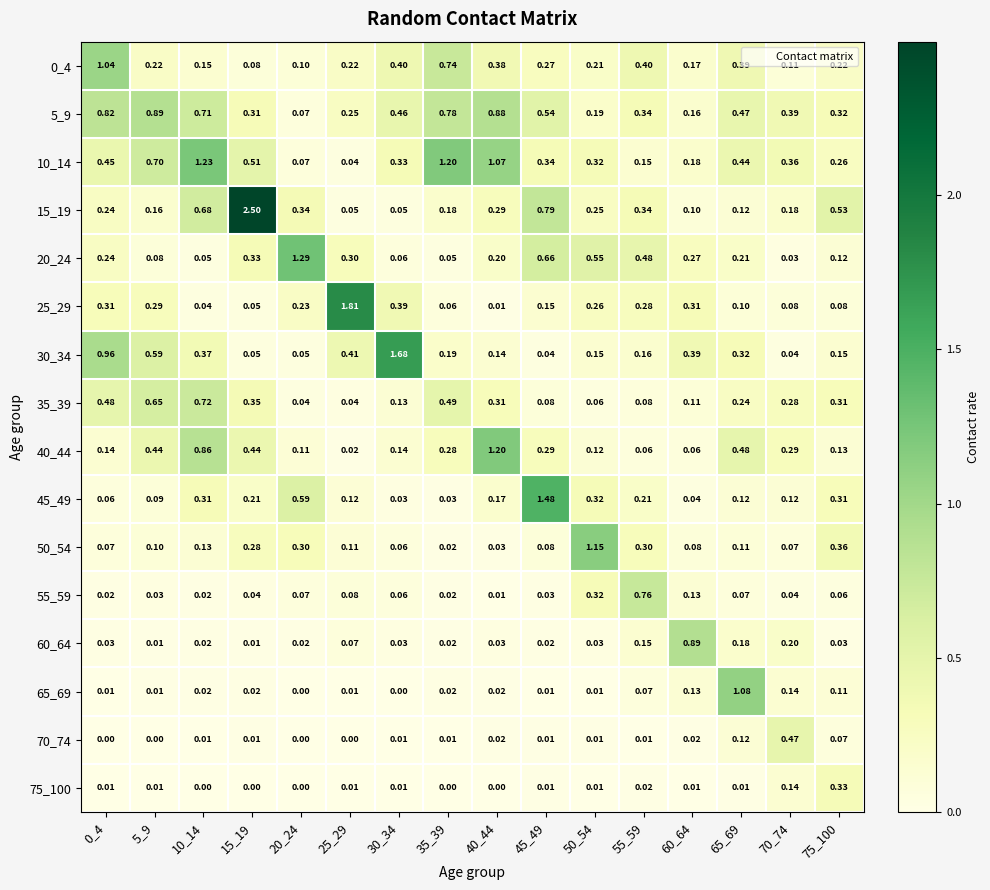

Is the value of 15_19 at 0_4 greater than the value of 75_100 at 75_100?

No